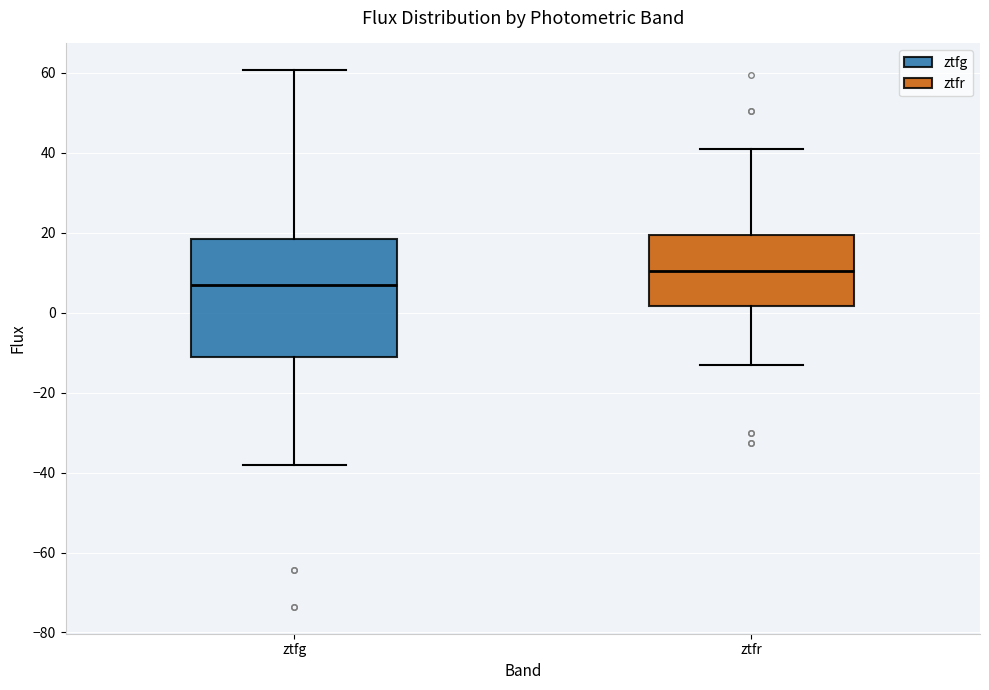

Reading left to right, transcribe this box plot: for each box, give where its median line is, the range the box spans, and where its two whiskers end, as read against the y-axis. The values are not printed on the chart, so give them approximately, as read against the axis.

ztfg: median 8, box -12 to 18, whiskers -38 to 60
ztfr: median 10, box 2 to 20, whiskers -14 to 42